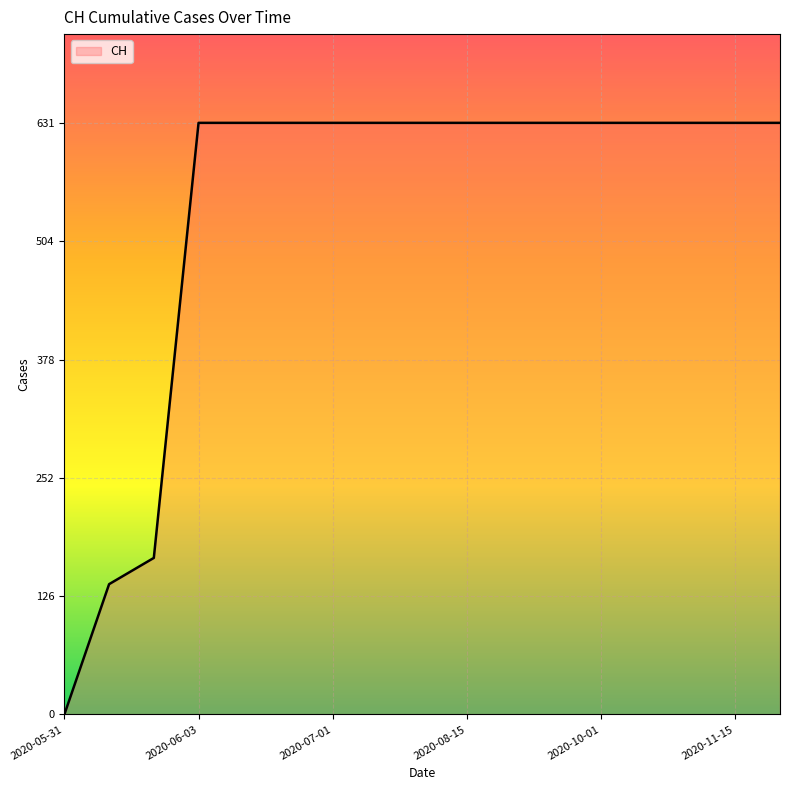

Does the chart display data point markers on the line(s)?

No